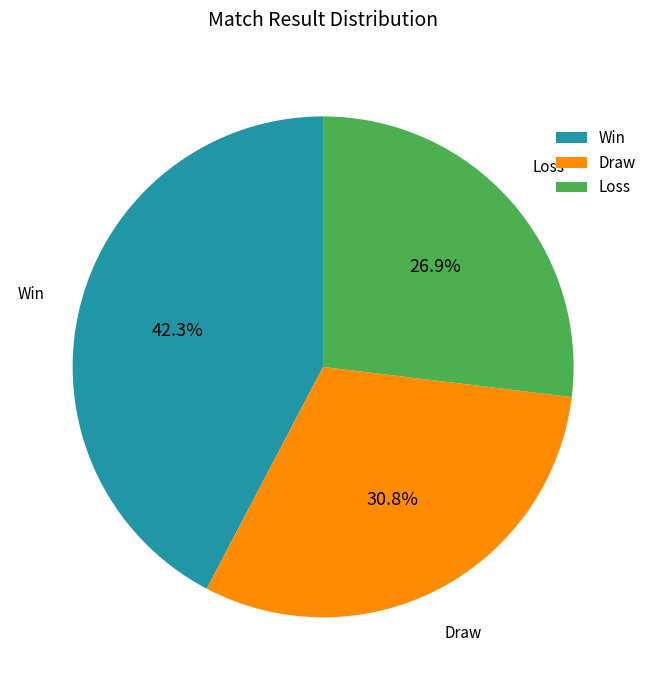

Combined, what portion of the pie is Loss and Draw?

57.7%